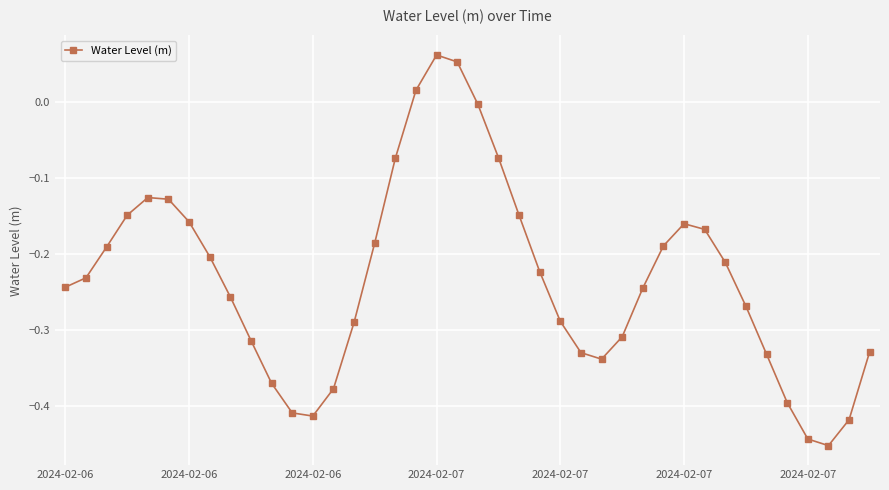

How many points are lower than both their immediate neighbors (excluding endpoints)?

3